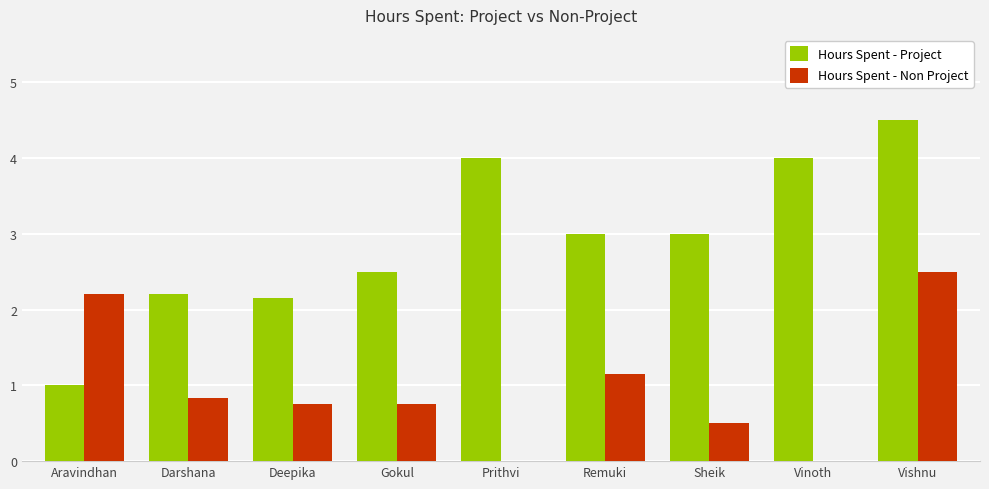

At which label does Hours Spent - Project reach its peak?

Vishnu